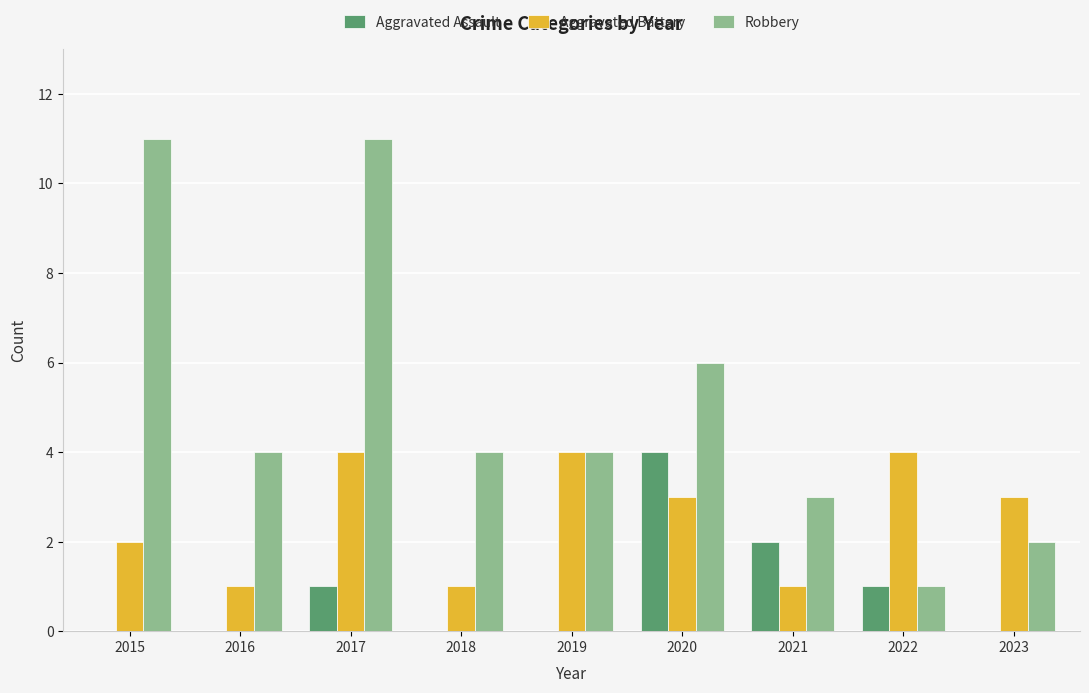

Reading left to right, transcribe all the data shown in this chart.

Aggravated Assault: 2015=0	2016=0	2017=1	2018=0	2019=0	2020=4	2021=2	2022=1	2023=0
Aggravated Battery: 2015=2	2016=1	2017=4	2018=1	2019=4	2020=3	2021=1	2022=4	2023=3
Robbery: 2015=11	2016=4	2017=11	2018=4	2019=4	2020=6	2021=3	2022=1	2023=2